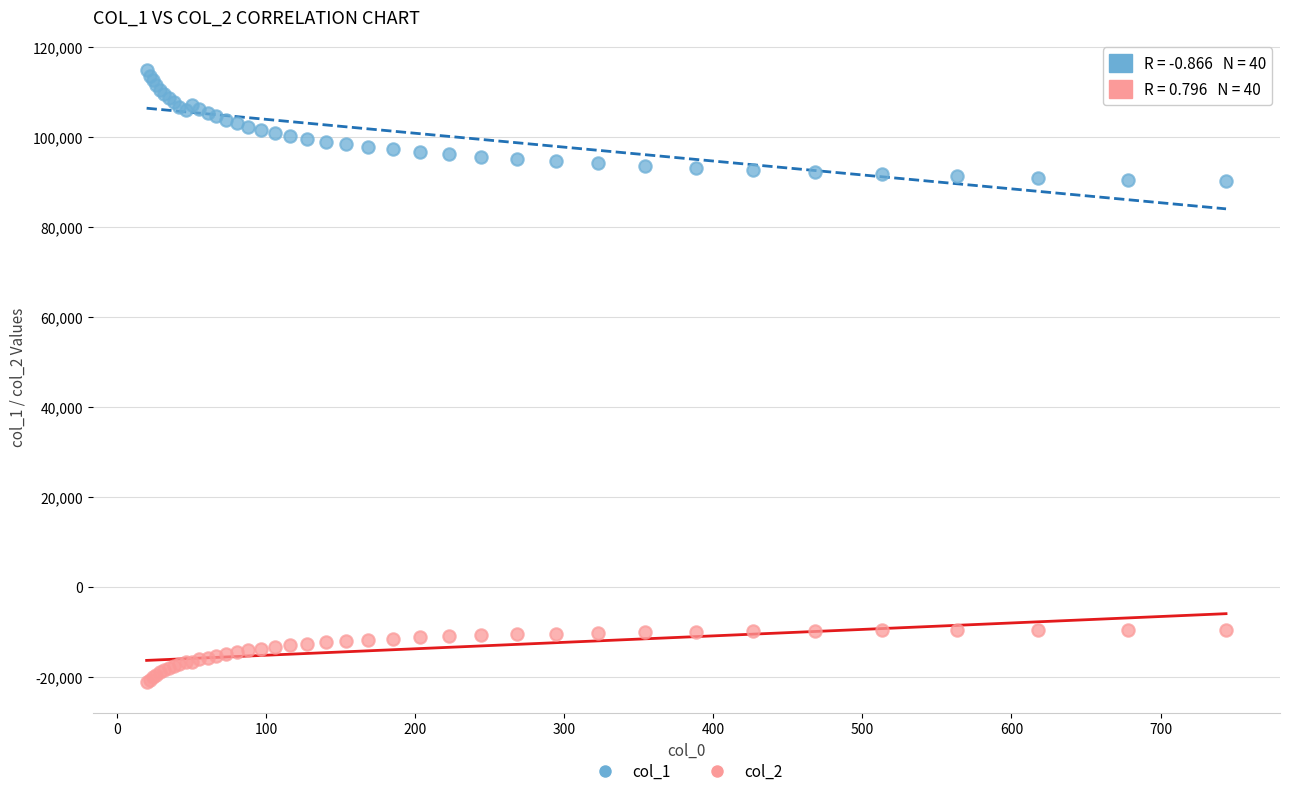

Which series has the widest spread of Y values?

col_1